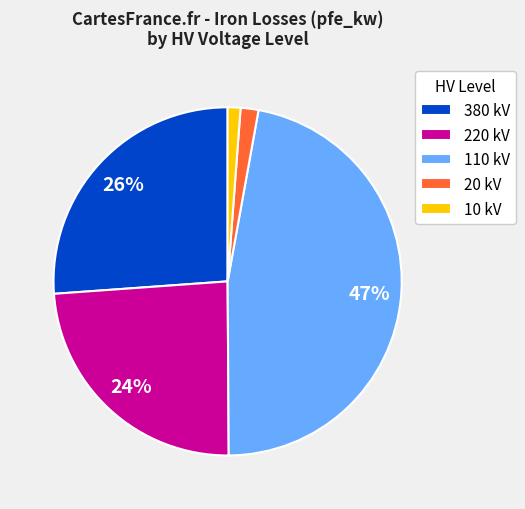

Which category has the biggest portion of the pie?

110 kV